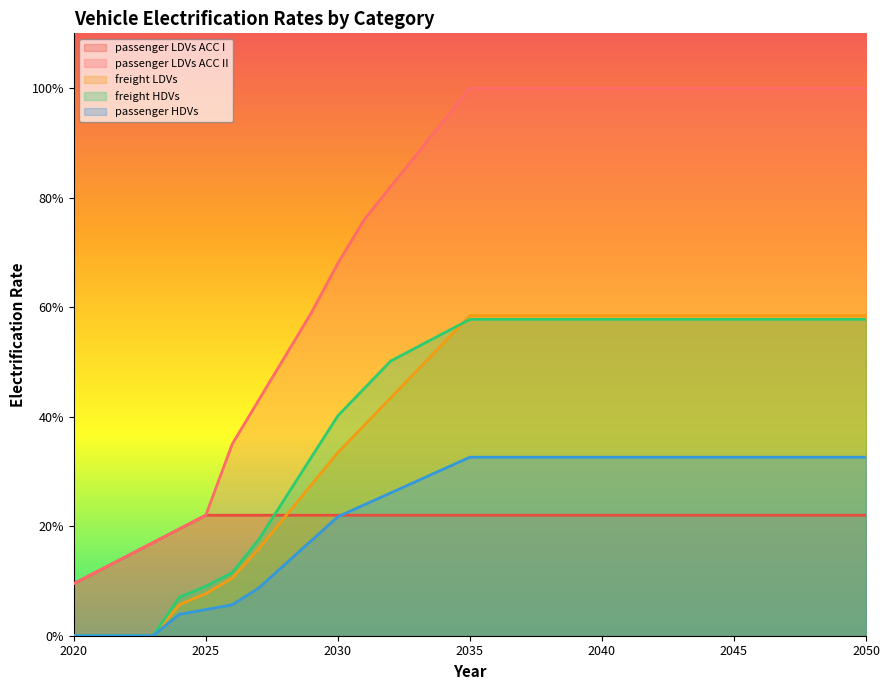

Read the passenger LDVs ACC I value at 2025.

0.2